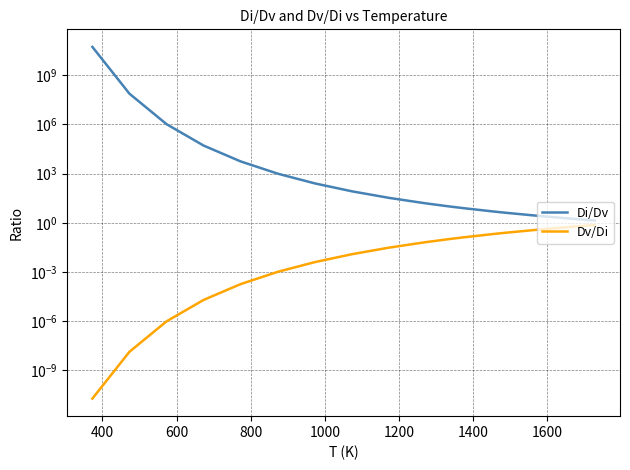

At how many categories does at least one series exceed 49361411750?

1